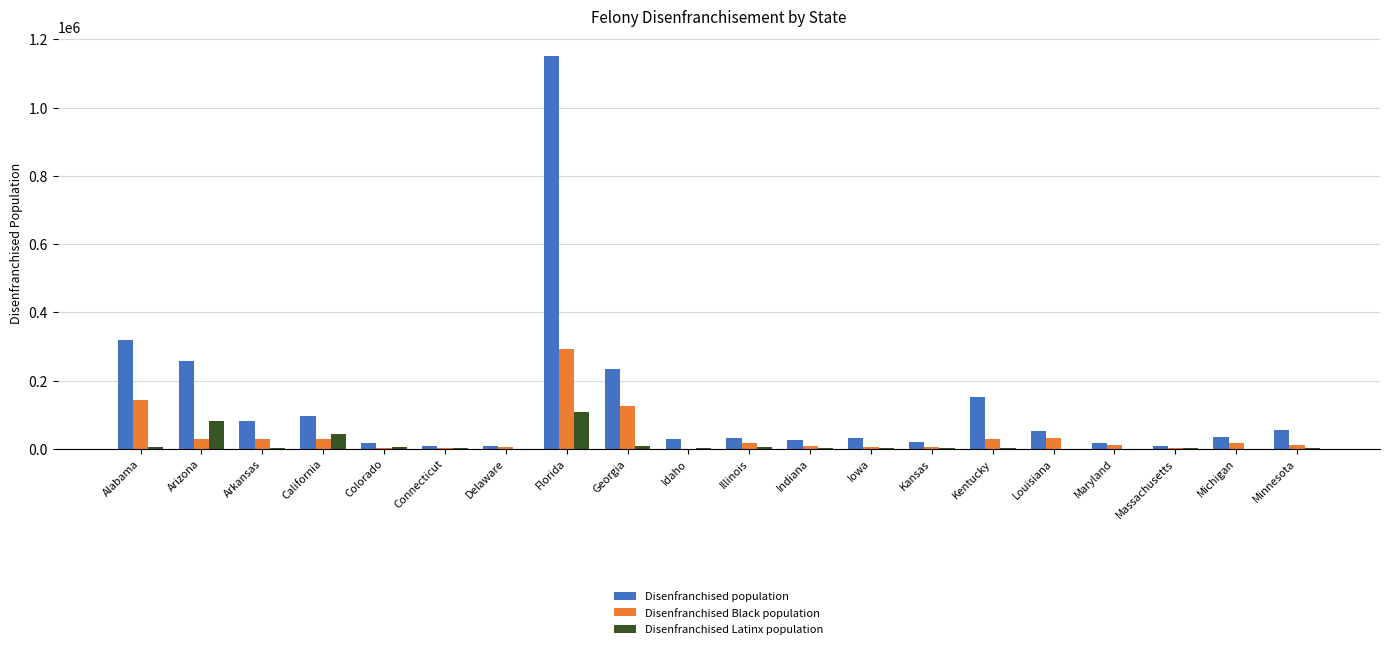

Between Alabama and Maryland, which series saw the biggest shift?

Disenfranchised population